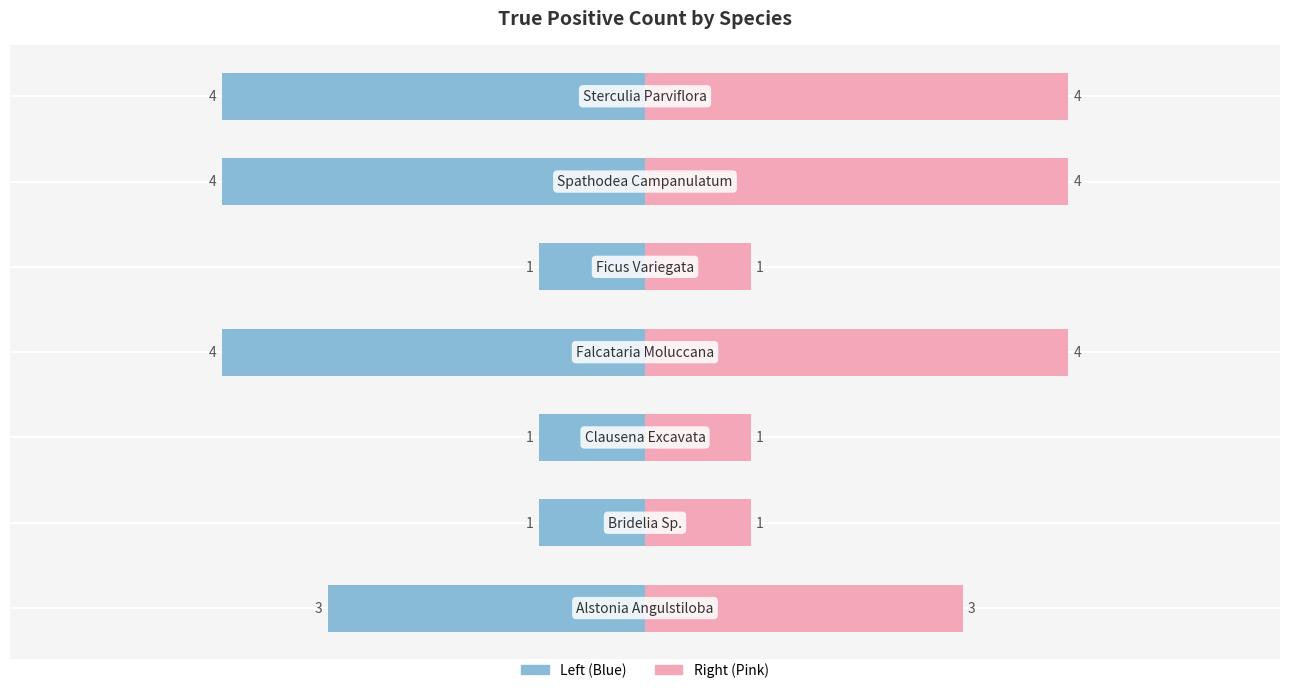

Does the chart contain any negative values?

No